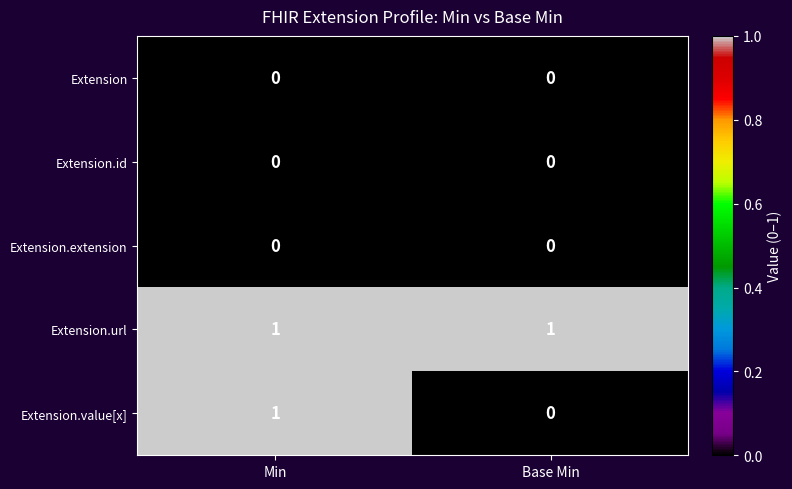

Reading right to left, extract all data points from this chart.

Extension: Base Min=0	Min=0
Extension.id: Base Min=0	Min=0
Extension.extension: Base Min=0	Min=0
Extension.url: Base Min=1	Min=1
Extension.value[x]: Base Min=0	Min=1